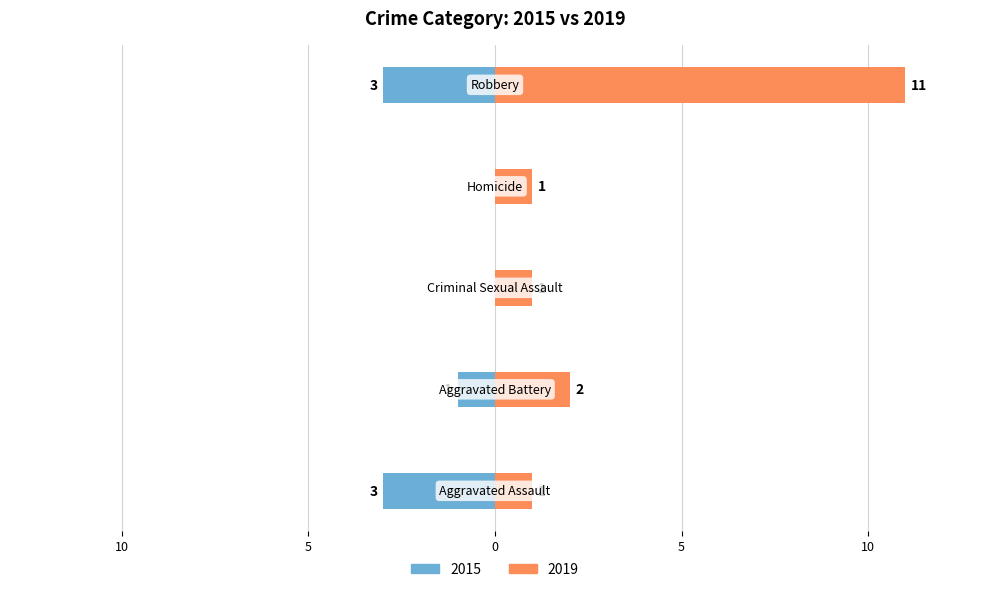

The value of Right (count) at Homicide is 1. True or false?

True